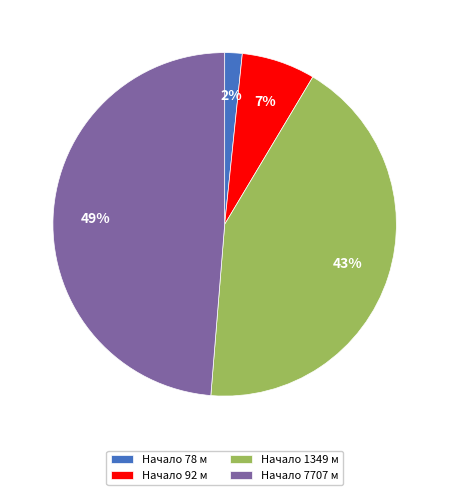

Is it true that Начало 92 м is 1% of the pie?

False